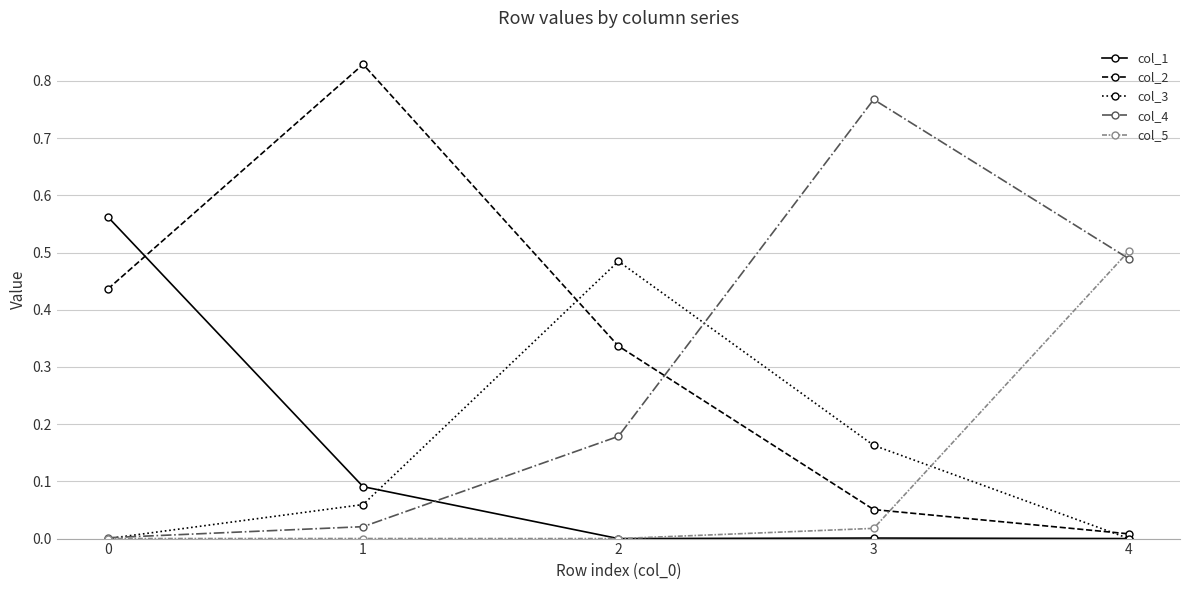

Which category has the highest value in the col_5 series?

4